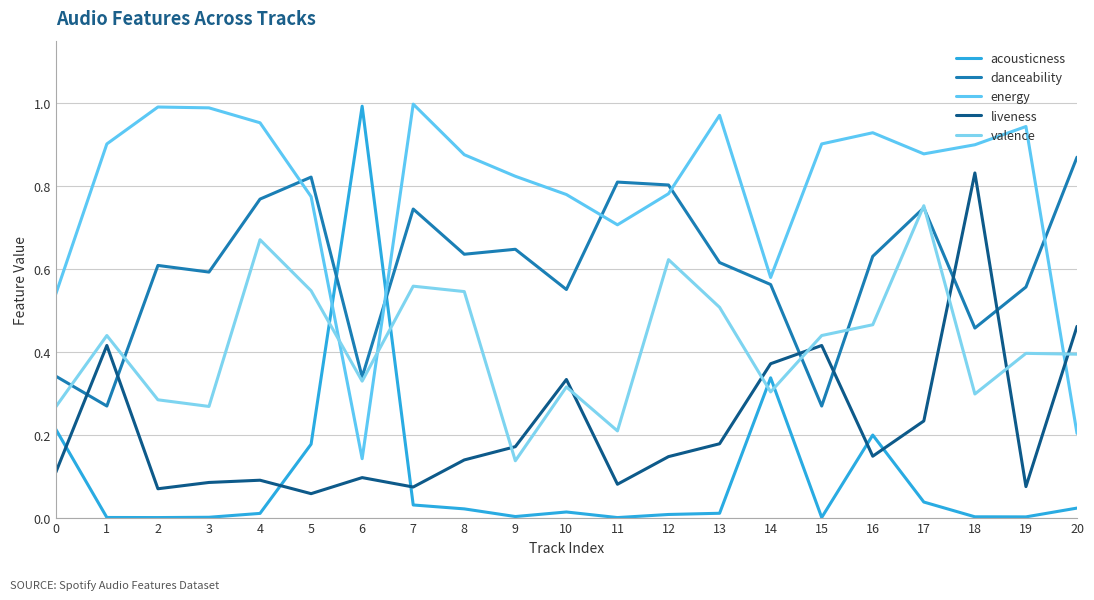

What is the lowest value of the danceability series?

0.3